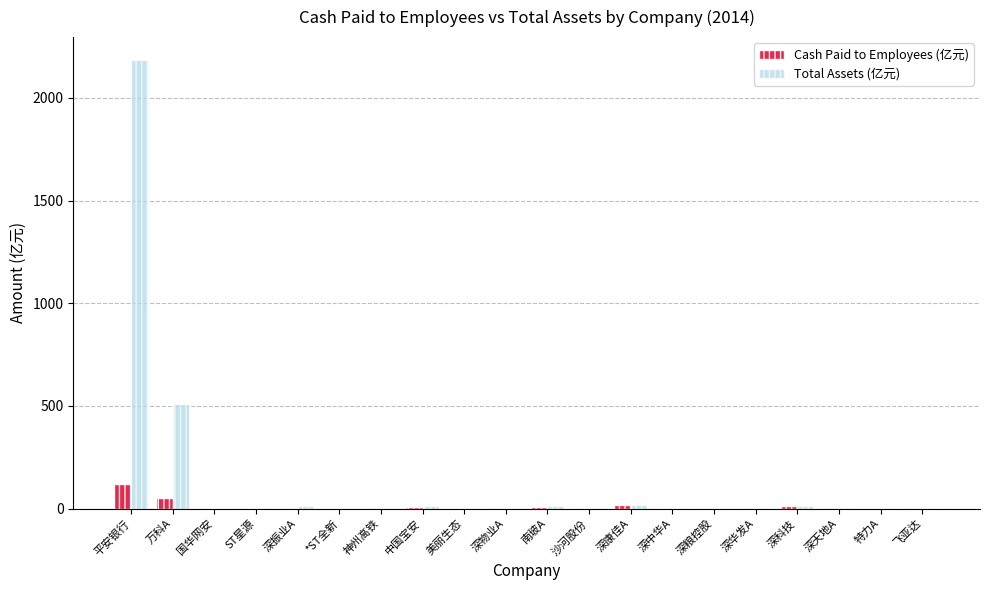

What are all the series names shown in the legend?

Cash Paid to Employees (亿元), Total Assets (亿元)